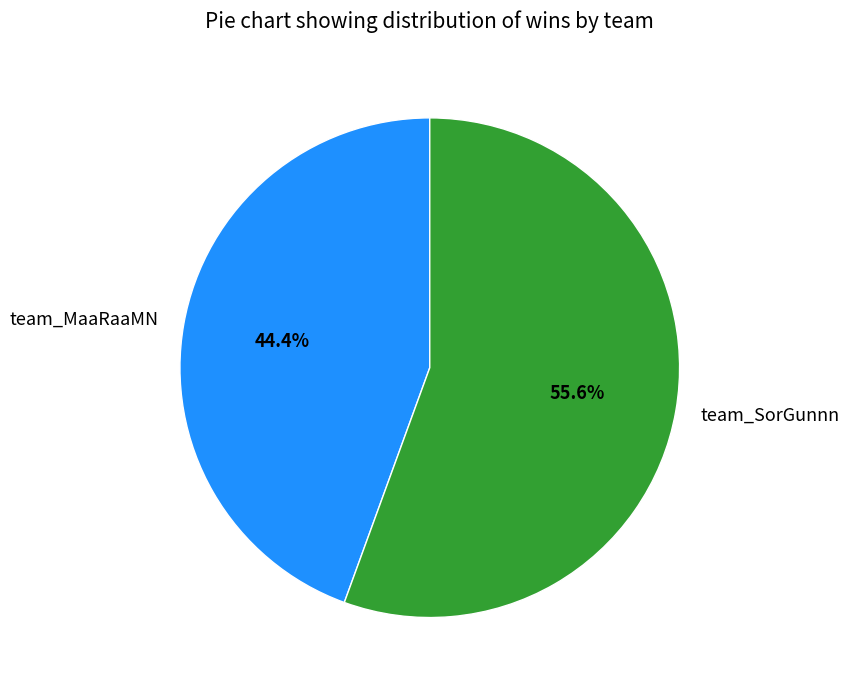

What is the smallest slice in the pie chart?

team_MaaRaaMN